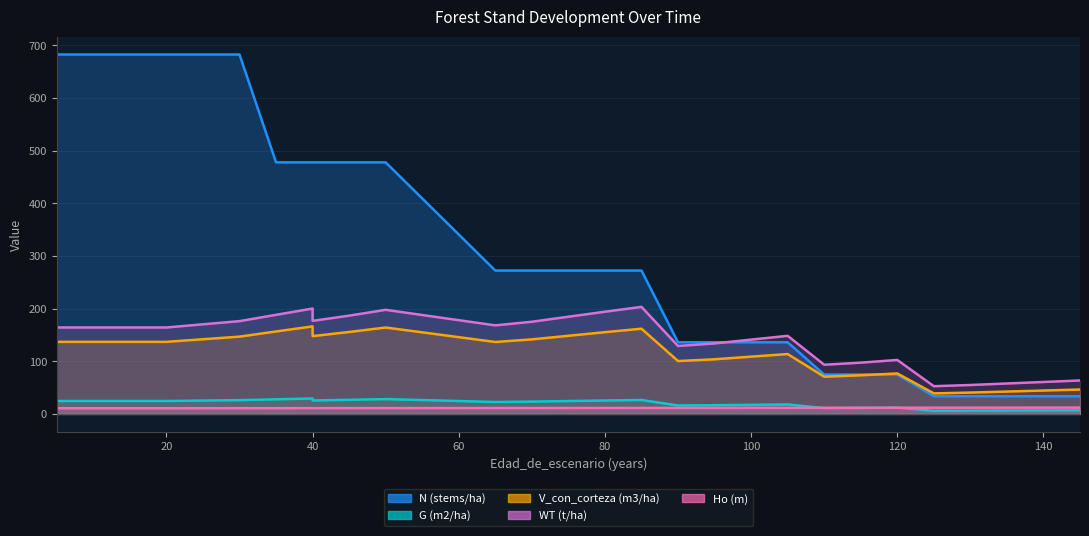

How many categories are shown in the chart?

29